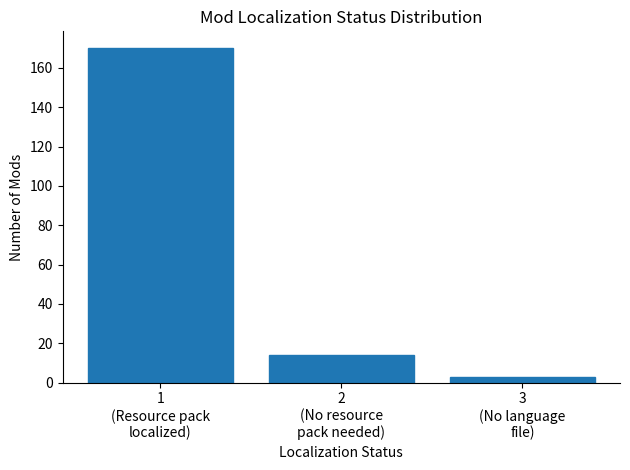

Reading left to right, what are all the values shown in this chart?

170	14	3